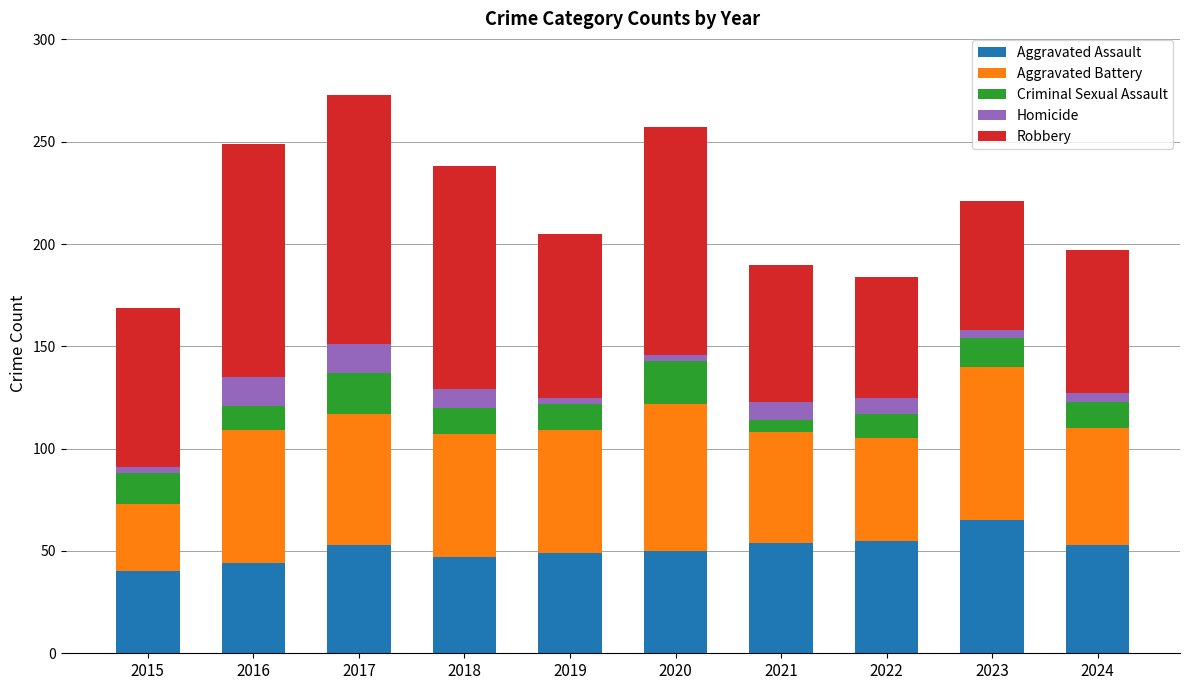

How many distinct data groups are displayed?

5